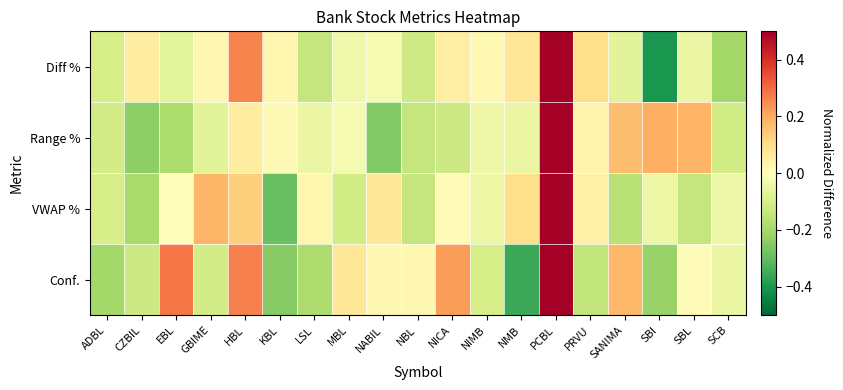

At which category is the sum across all series the highest?

PCBL